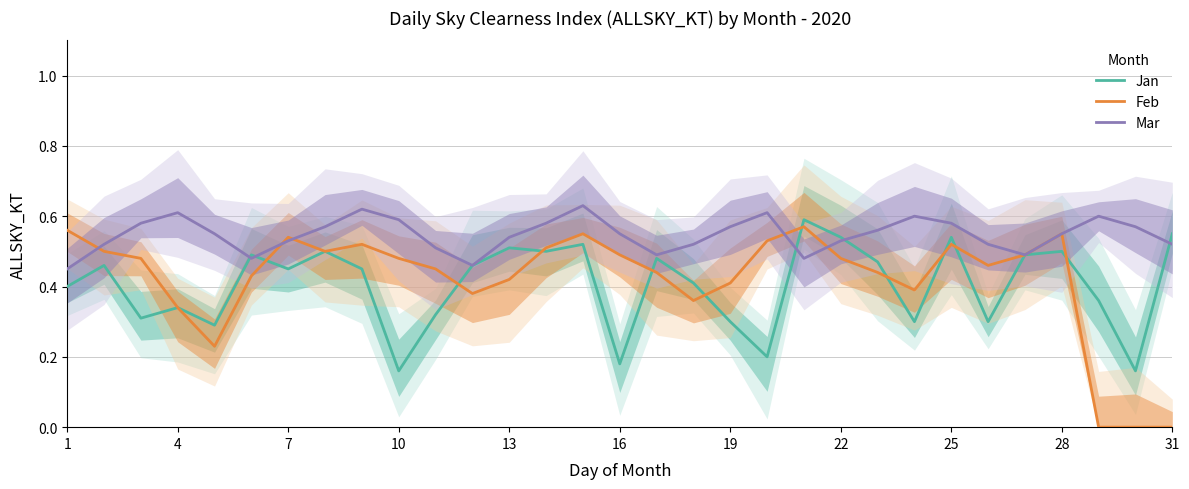

Count the Jan values in the range 0 to 1.

31